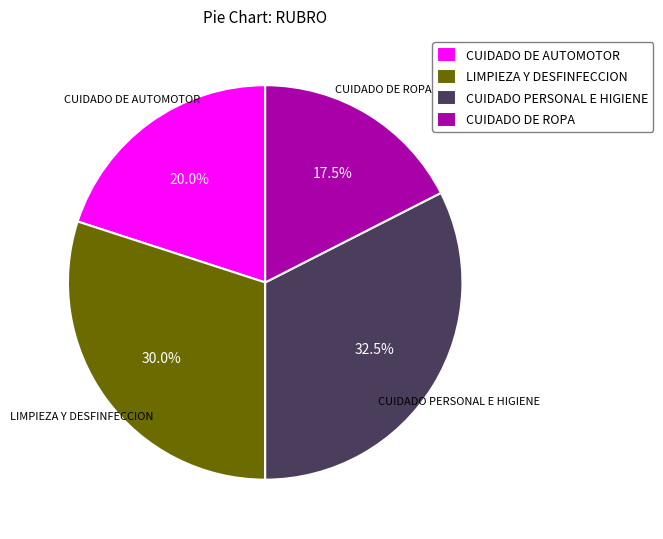

What is the ratio of the value at CUIDADO DE ROPA to the value at LIMPIEZA Y DESFINFECCION?

0.6